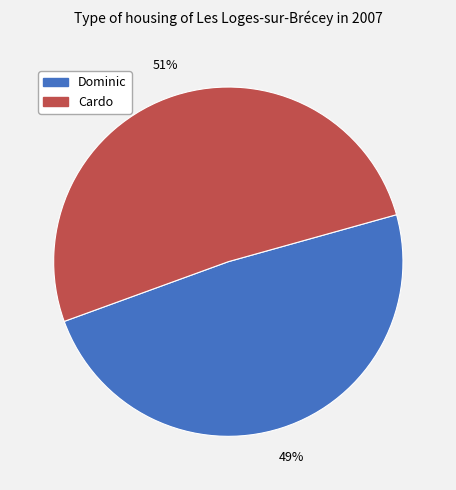

How many slices are in this pie chart?

2